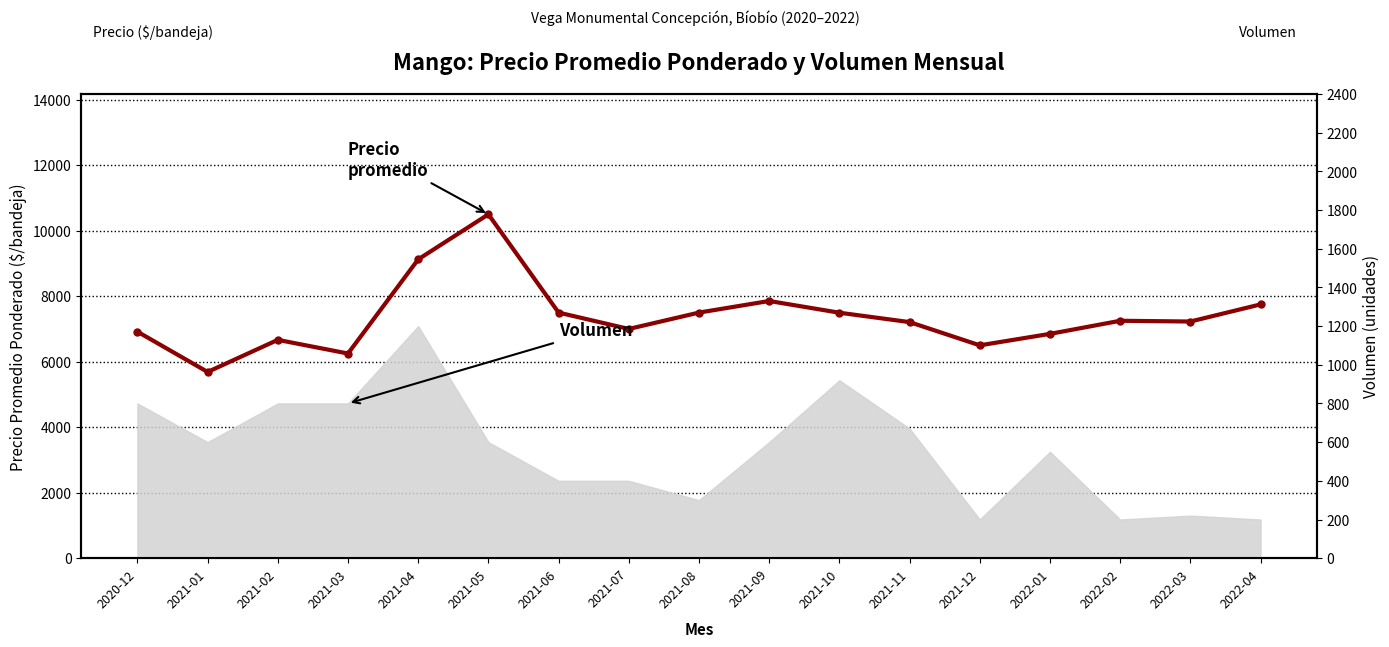

Where is the first local maximum?

2021-02